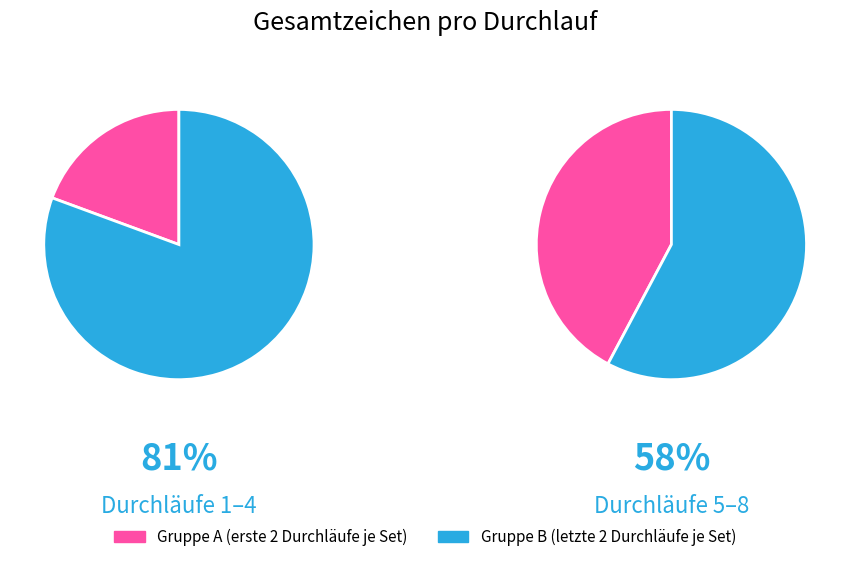

The 4 slice represents 22% of the pie. True or false?

False